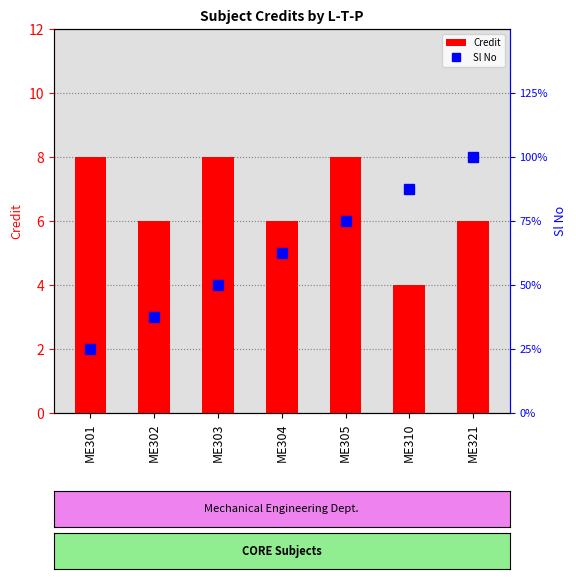

At which label does Credit reach its peak?

ME301